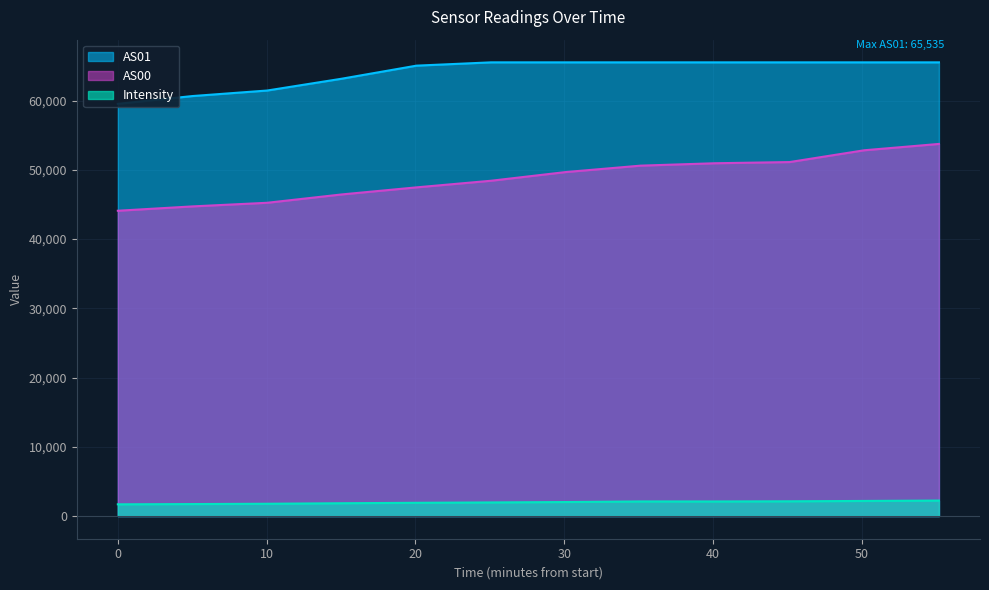

True or false: Intensity and AS00 intersect in this chart.

False